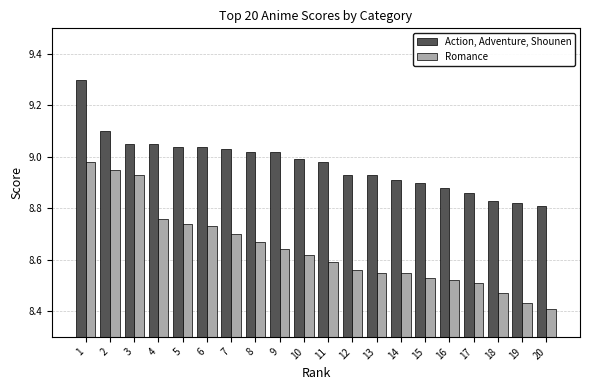

Which series changed the most between 11 and 14?

Action, Adventure, Shounen